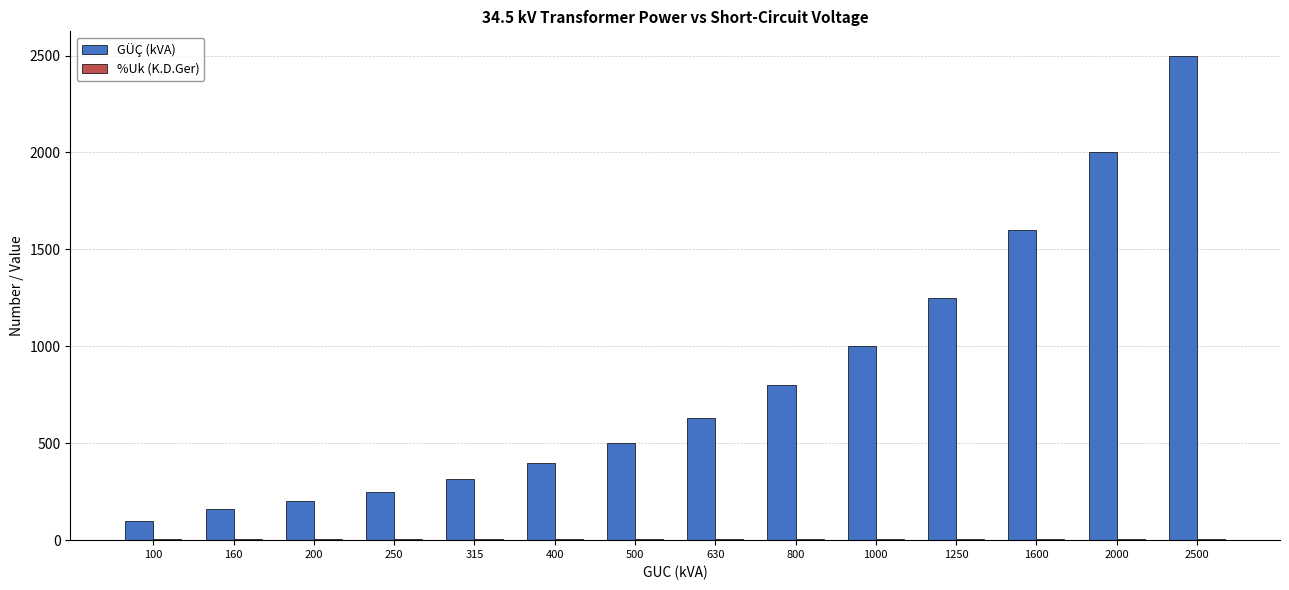

Which series changed the most between 160 and 400?

GÜÇ (kVA)